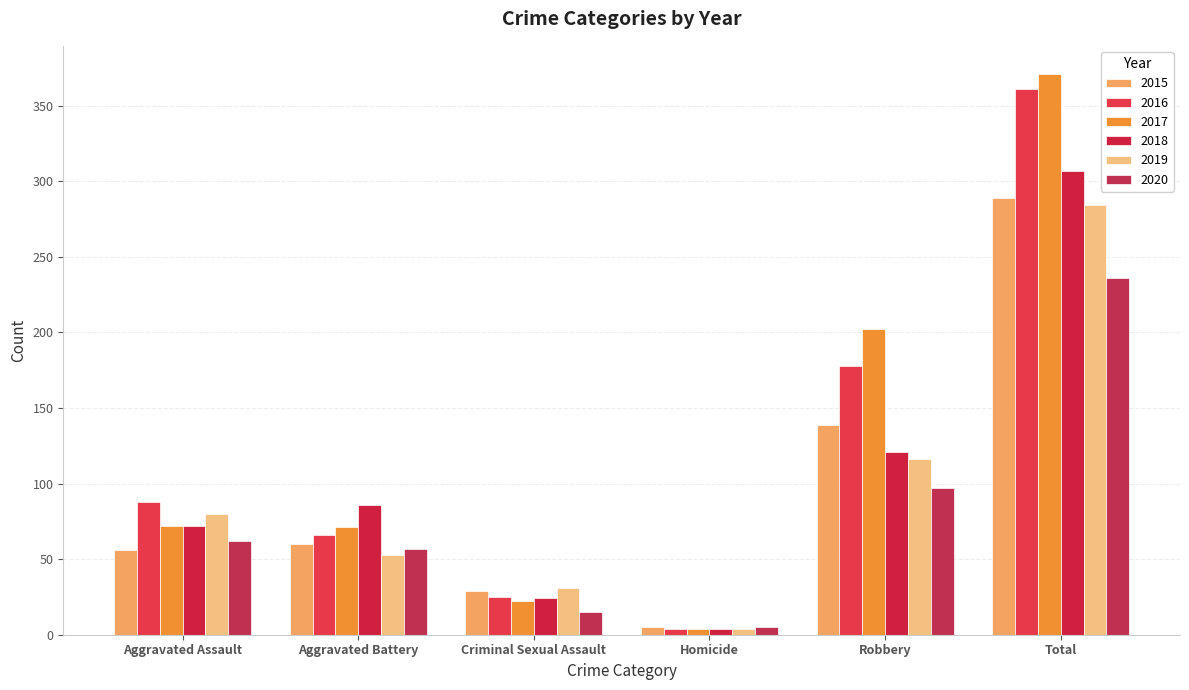

Which series has the largest total across all categories?

2017